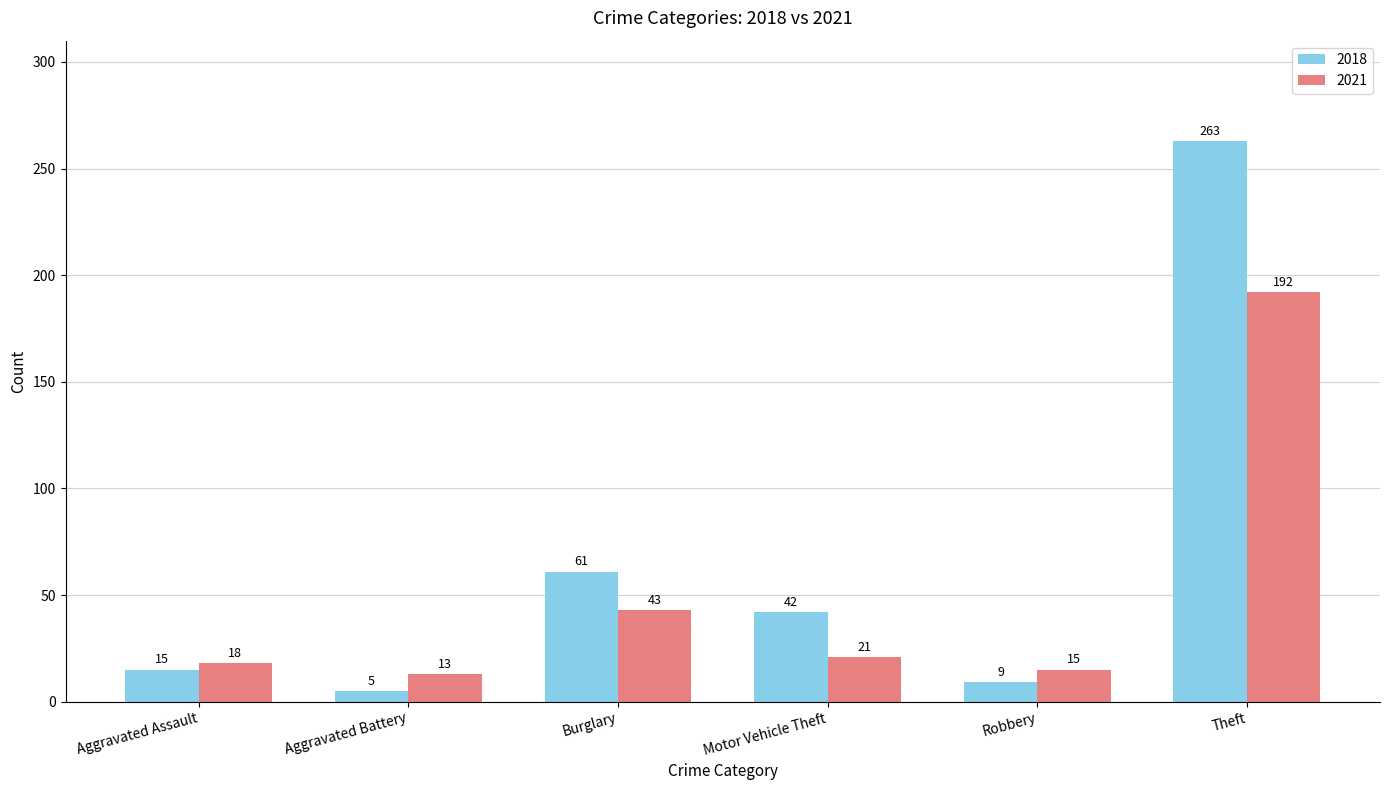

What are all the series names shown in the legend?

2018, 2021